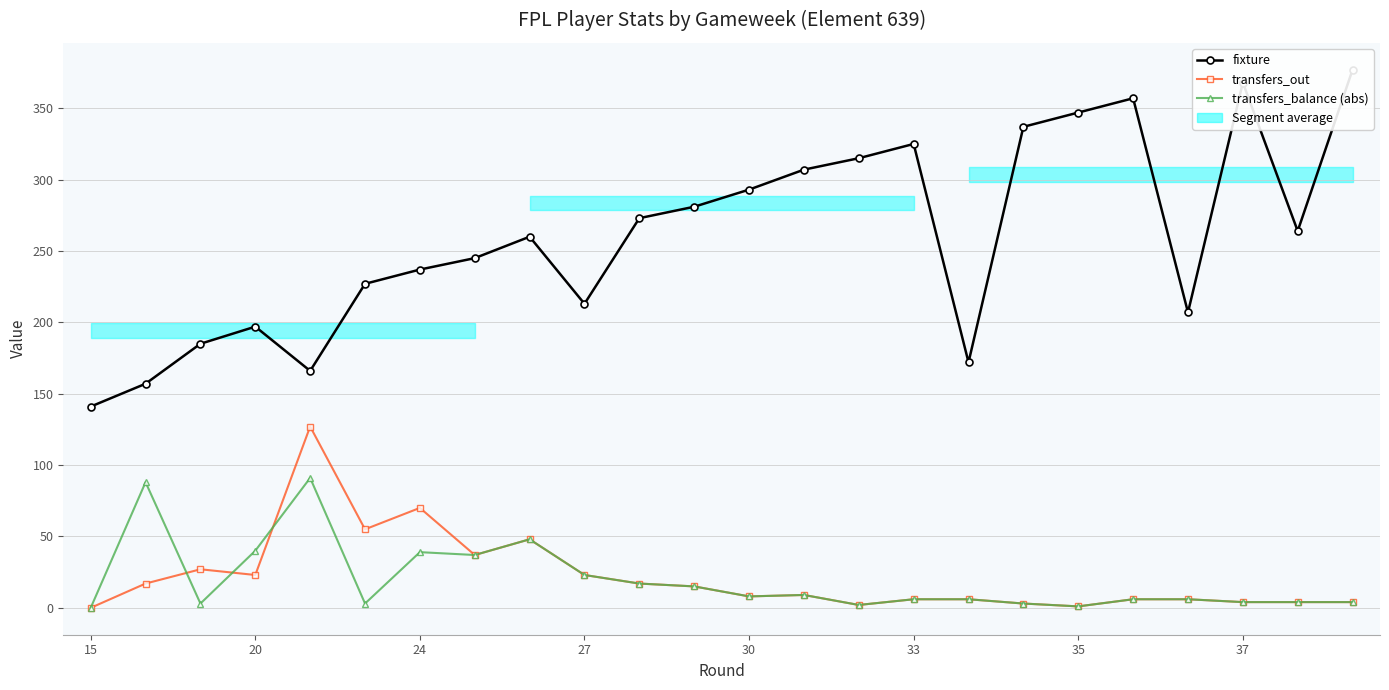

True or false: transfers_balance (abs) and fixture intersect in this chart.

False